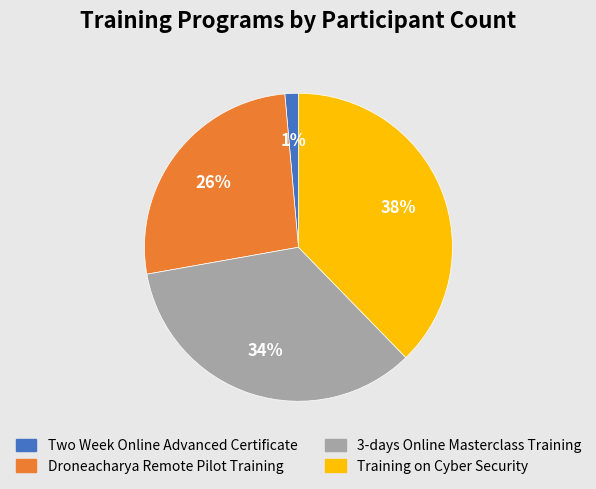

Is it true that Droneacharya Remote Pilot Training is 34% of the pie?

False